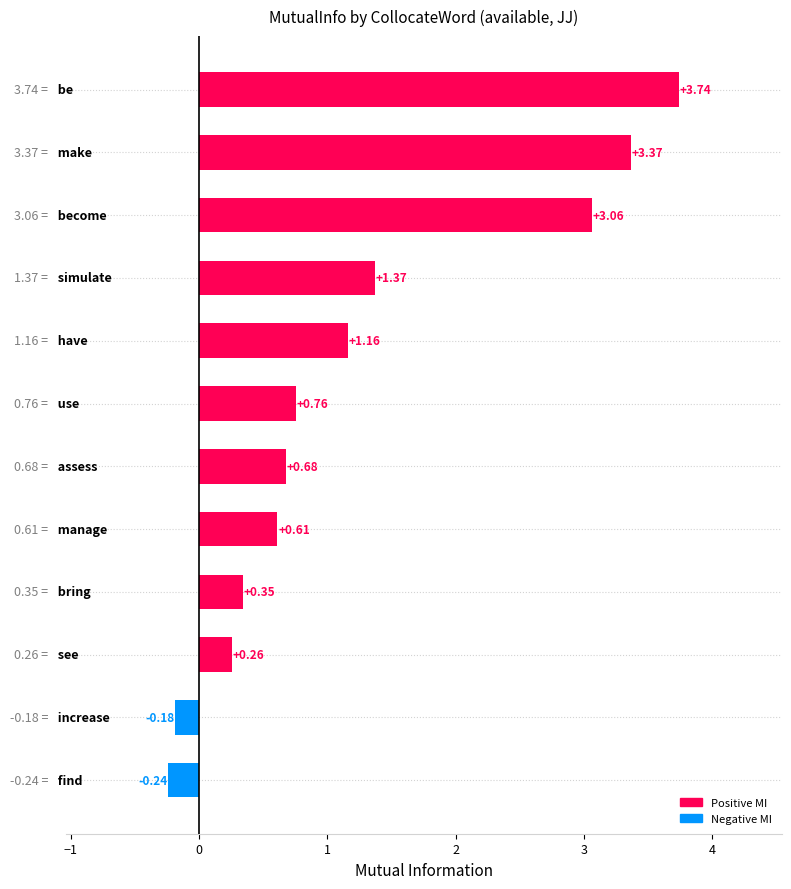

What is the difference between the second highest and second lowest values?

3.6